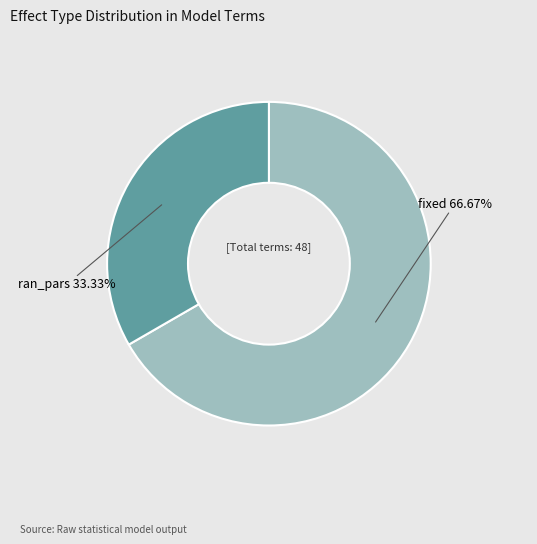

What is the majority slice?

fixed